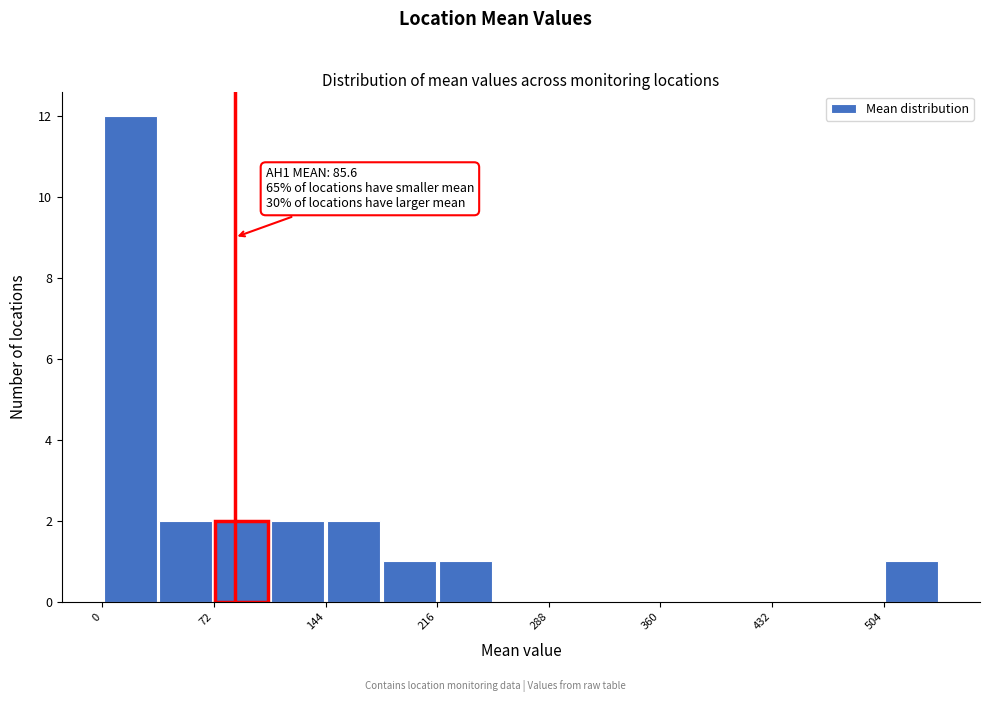

Read against the x-axis, roughly where is the centre of the tallest bar?

20